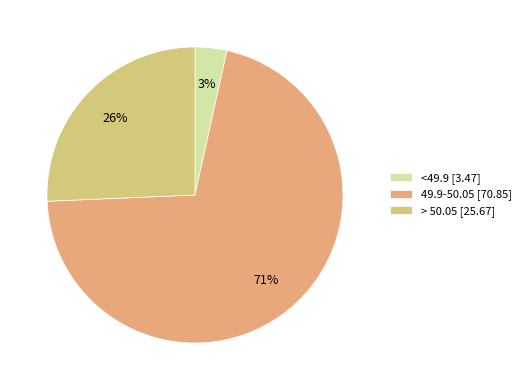

To the nearest percent, what is the combined percentage of 49.9-50.05 and <49.9?

74%